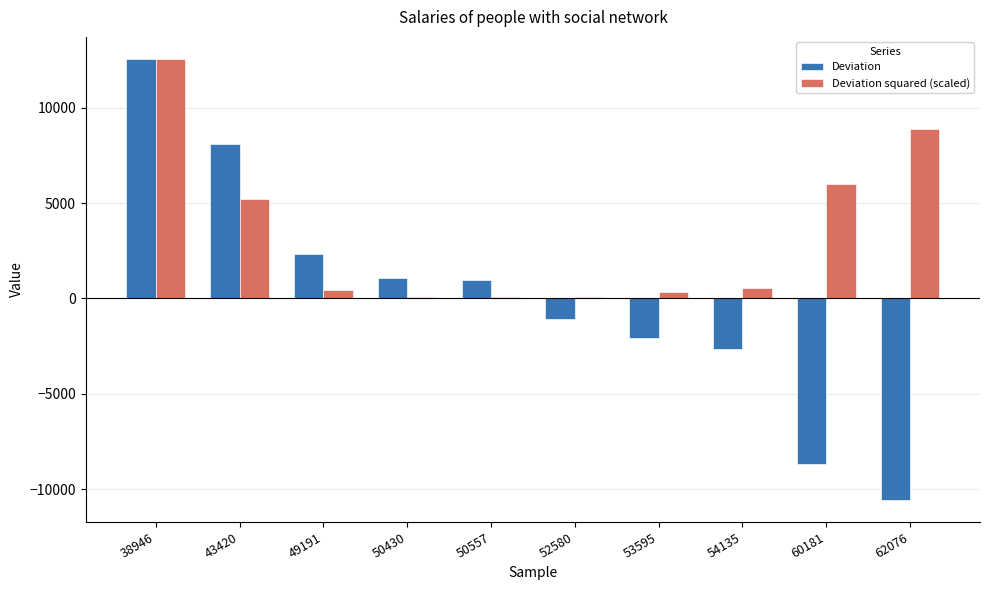

Are the bars horizontal?

No